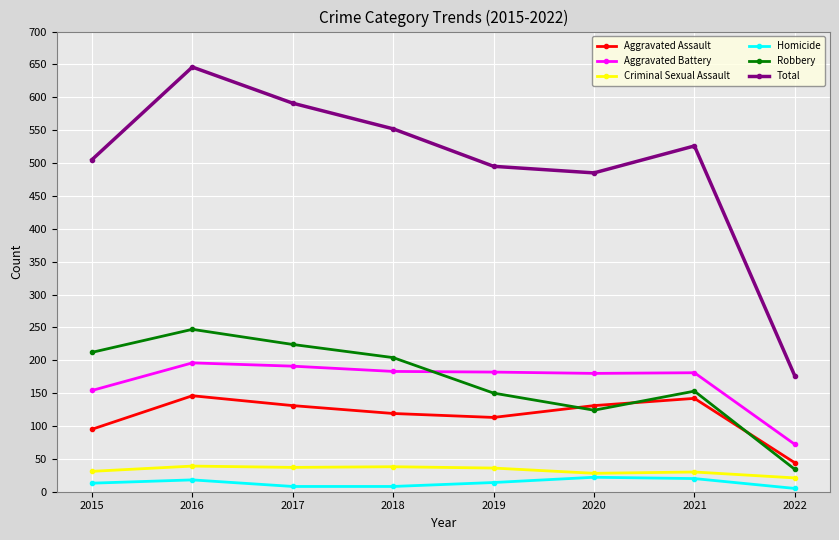

What is the minimum value for Criminal Sexual Assault?

21